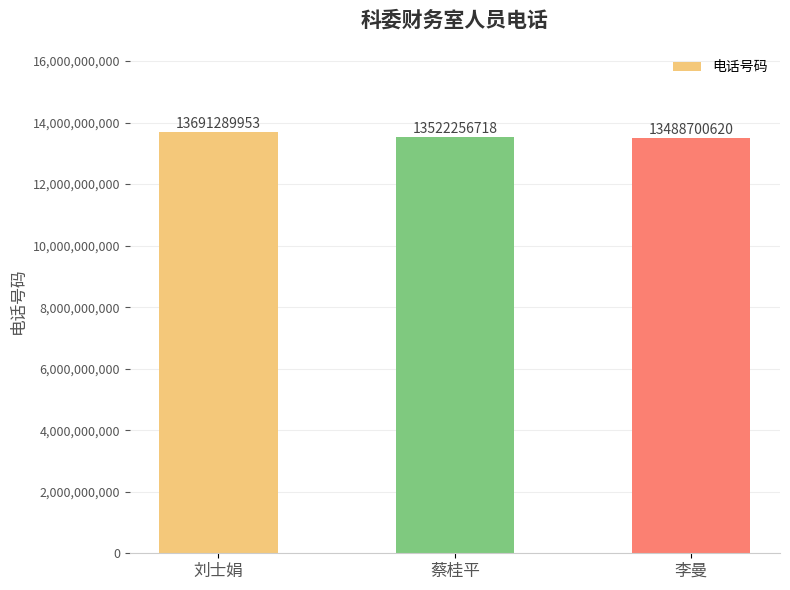

What is the difference between the maximum and minimum values?

202589333